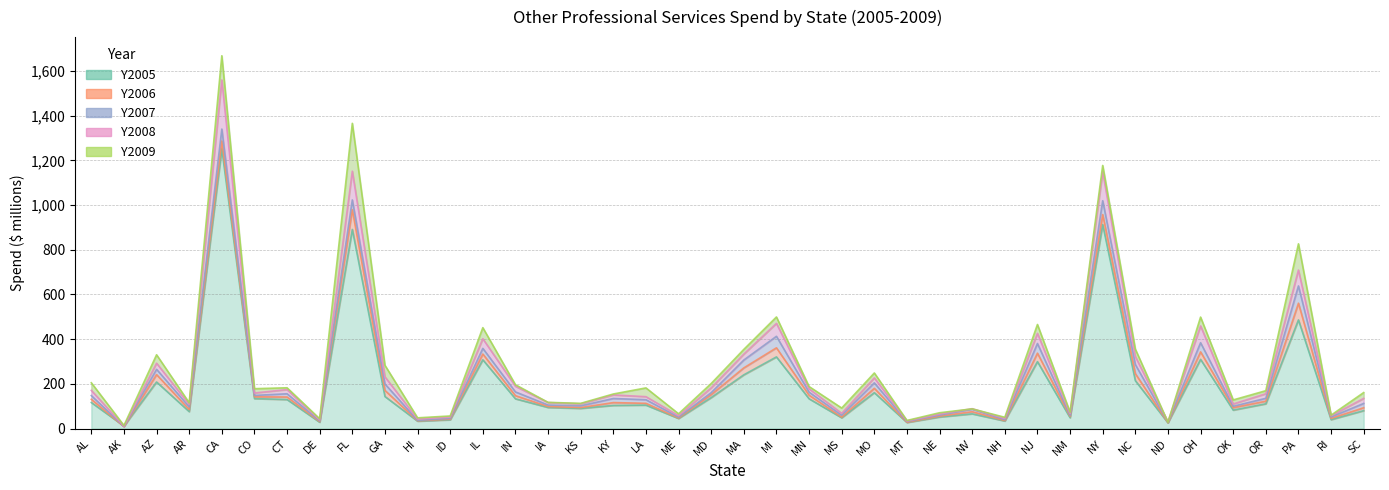

At which category is the sum across all series the highest?

CA